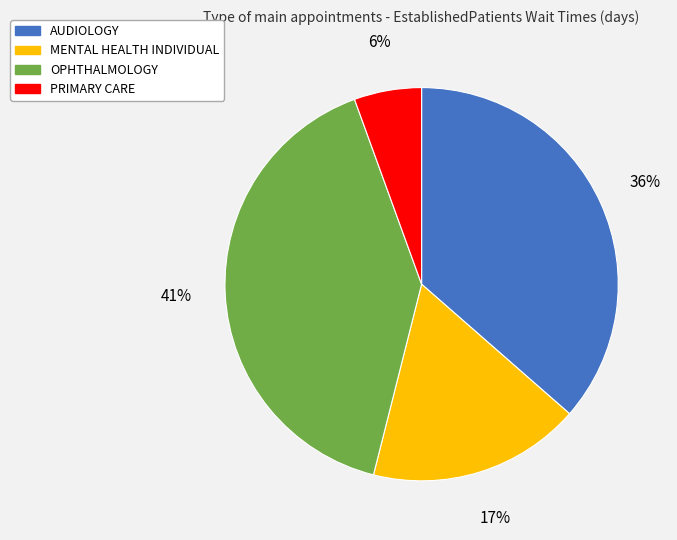

To the nearest percent, what portion does OPHTHALMOLOGY represent?

41%